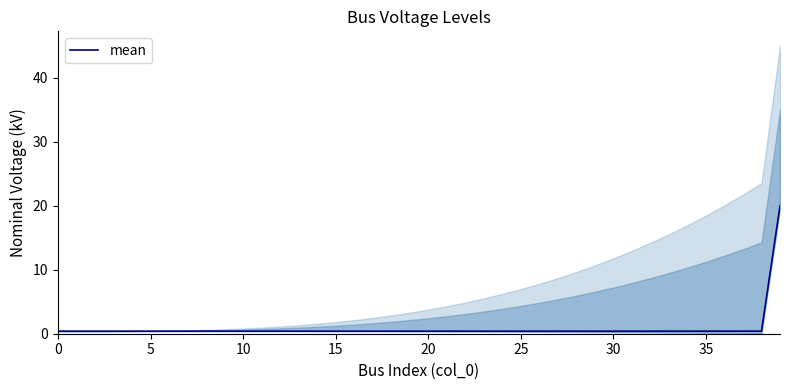

True or false: the data shows 0.6 at 40.

False